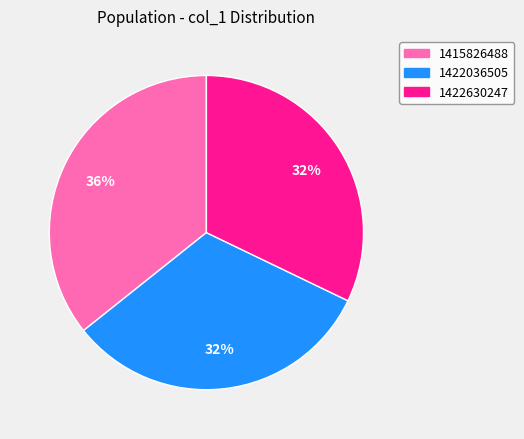

Combined, do 1422630247 and 1422036505 account for over 50%?

Yes